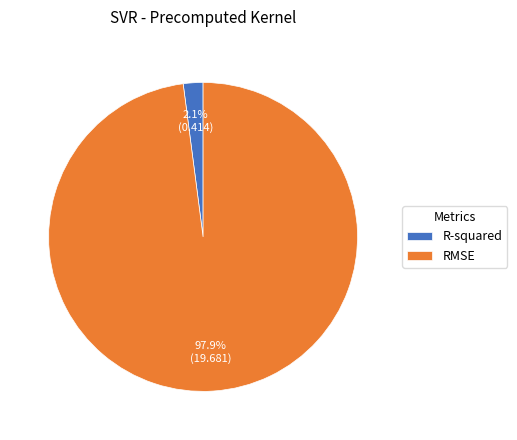

Which category has the smallest portion of the pie?

R-squared